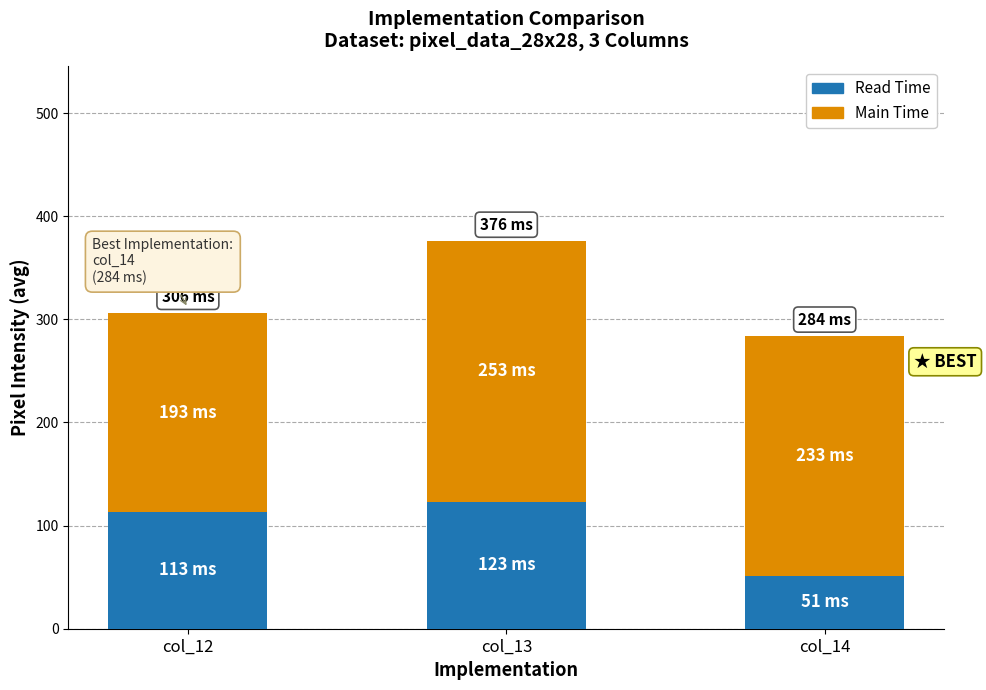

The Read Time series shows 34 at col_13. True or false?

False